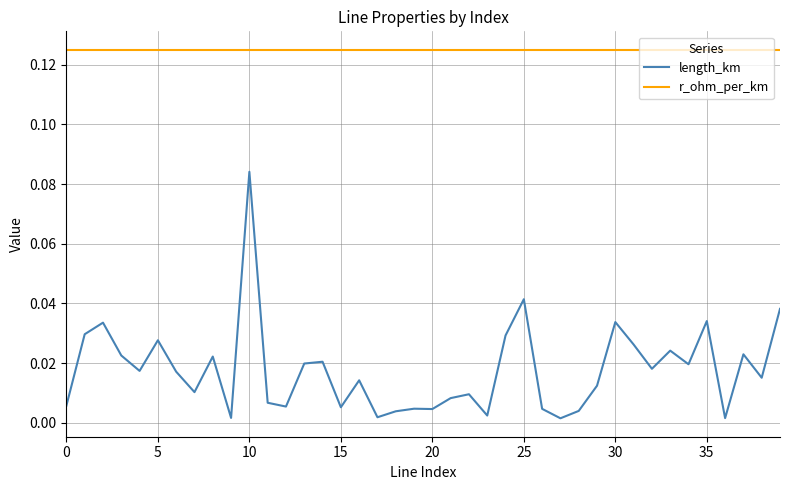

List the series in order of their overall mean, lowest first.

length_km, r_ohm_per_km